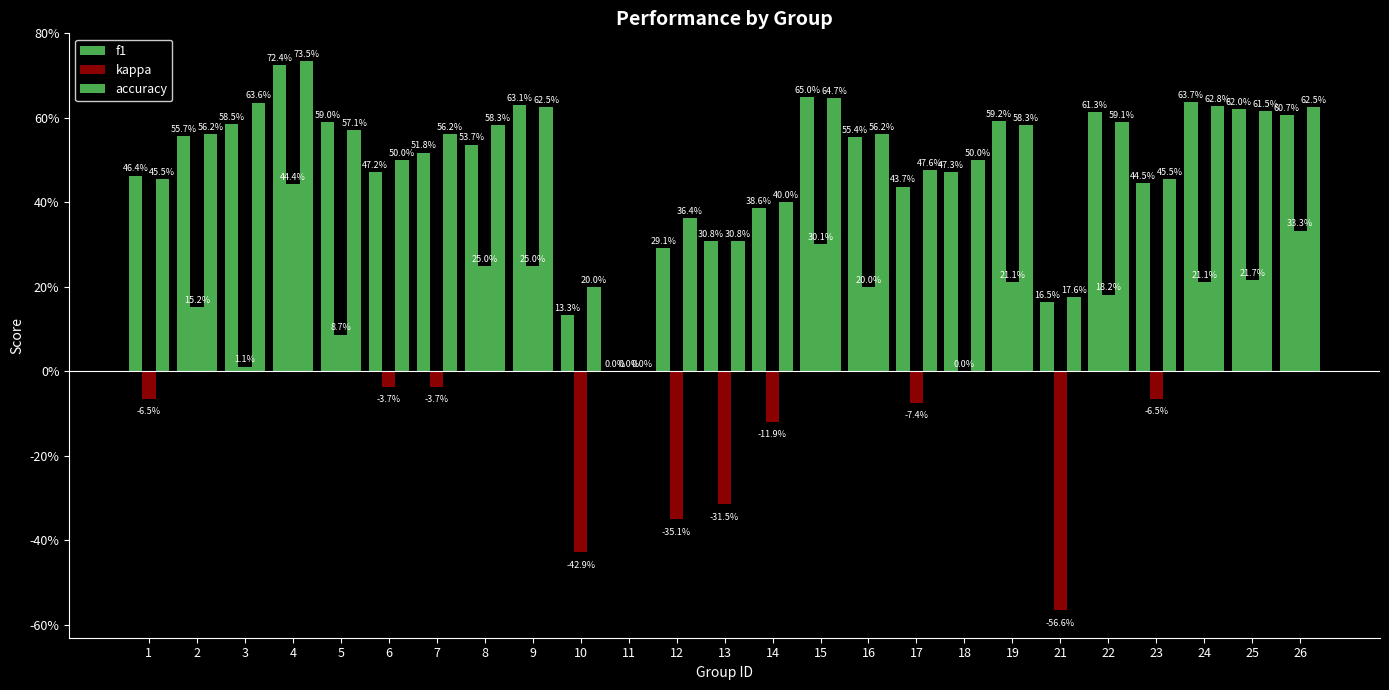

Reading left to right, extract all data points from this chart.

f1: 1=0.5	2=0.6	3=0.6	4=0.7	5=0.6	6=0.5	7=0.5	8=0.5	9=0.6	10=0.1	11=0.0	12=0.3	13=0.3	14=0.4	15=0.6	16=0.6	17=0.4	18=0.5	19=0.6	21=0.2	22=0.6	23=0.4	24=0.6	25=0.6	26=0.6
kappa: 1=-0.1	2=0.2	3=0.0	4=0.4	5=0.1	6=-0.0	7=-0.0	8=0.2	9=0.2	10=-0.4	11=0.0	12=-0.4	13=-0.3	14=-0.1	15=0.3	16=0.2	17=-0.1	18=0.0	19=0.2	21=-0.6	22=0.2	23=-0.1	24=0.2	25=0.2	26=0.3
accuracy: 1=0.5	2=0.6	3=0.6	4=0.7	5=0.6	6=0.5	7=0.6	8=0.6	9=0.6	10=0.2	11=0.0	12=0.4	13=0.3	14=0.4	15=0.6	16=0.6	17=0.5	18=0.5	19=0.6	21=0.2	22=0.6	23=0.5	24=0.6	25=0.6	26=0.6